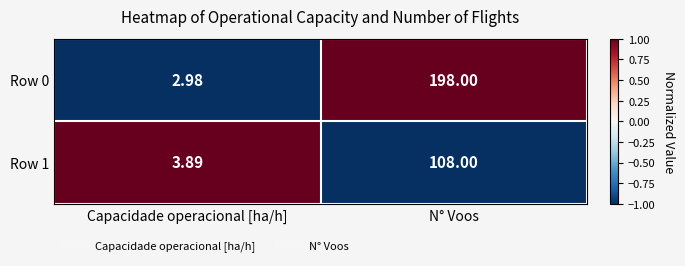

Which series has the widest spread of values?

Row 0